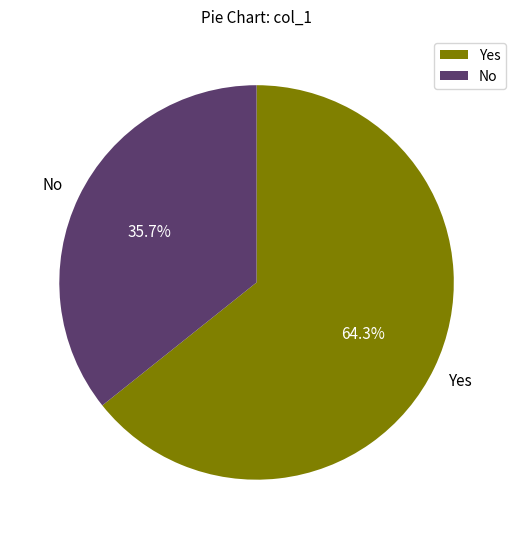

Which has a higher value, No or Yes?

Yes